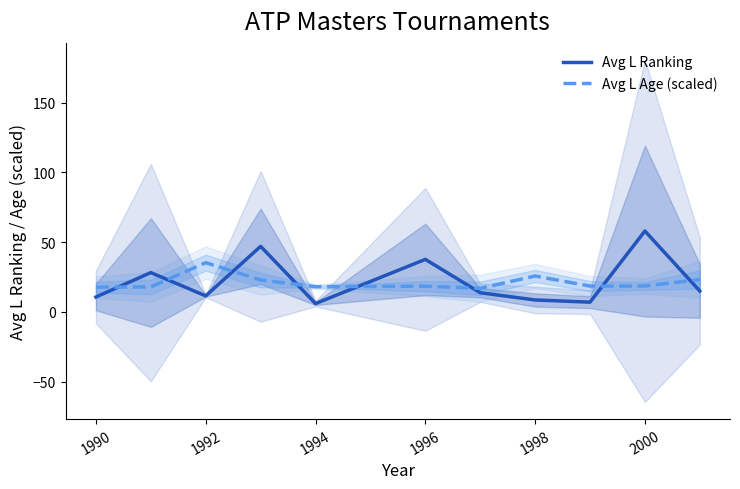

What is the maximum value shown in the chart?

58.0